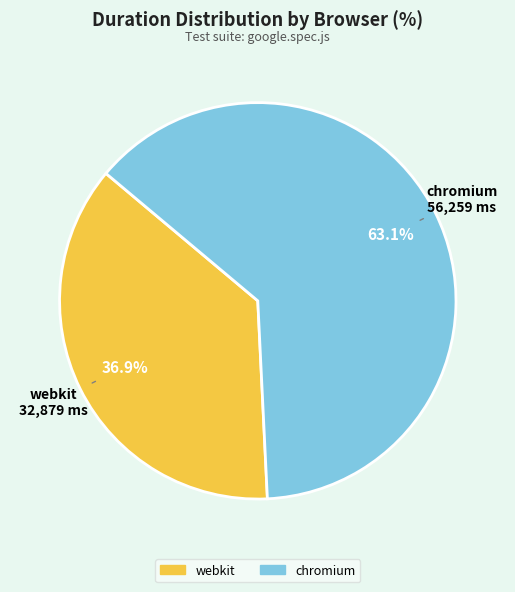

To the nearest percent, what is the difference between the chromium and webkit slice percentages?

26%